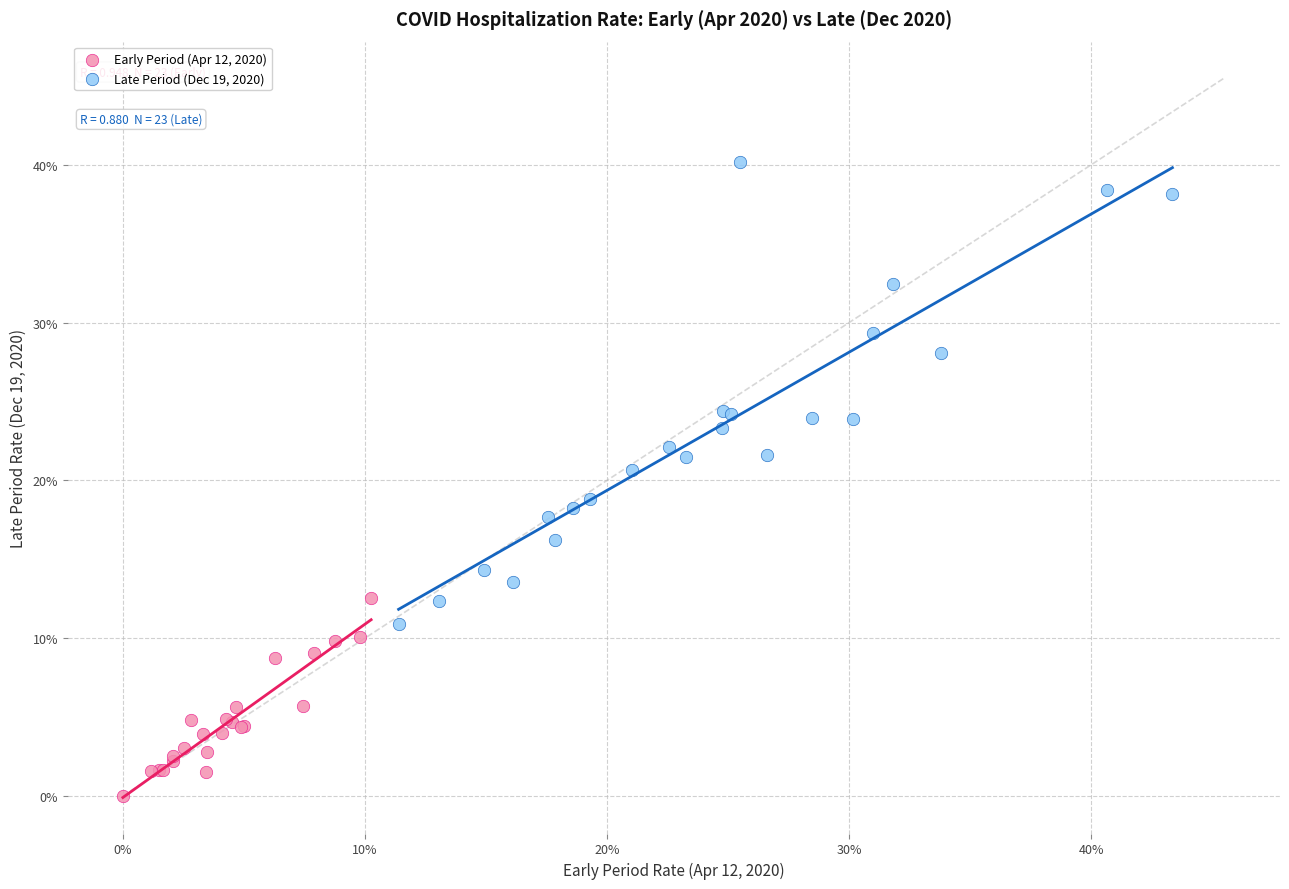

Which series contains the highest Y value?

Late Period (Dec 19, 2020)